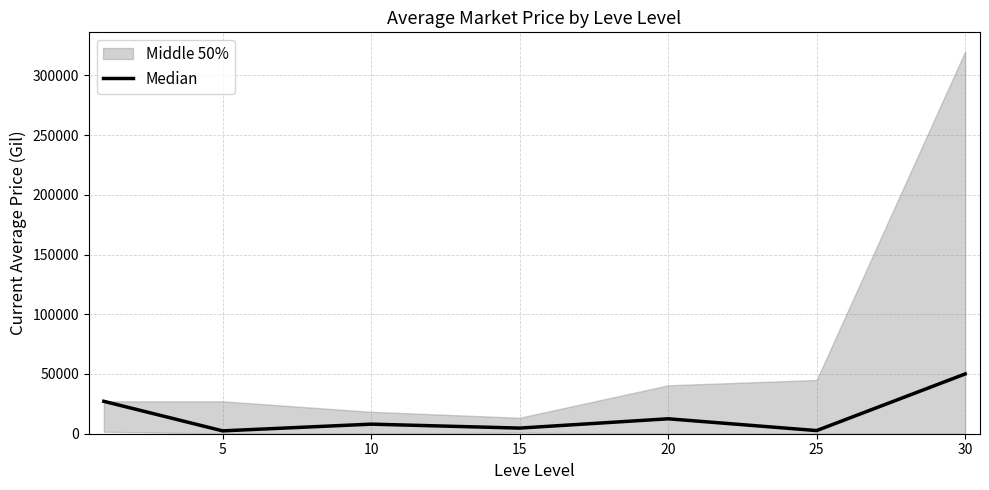

How many lines are shown in the chart?

1